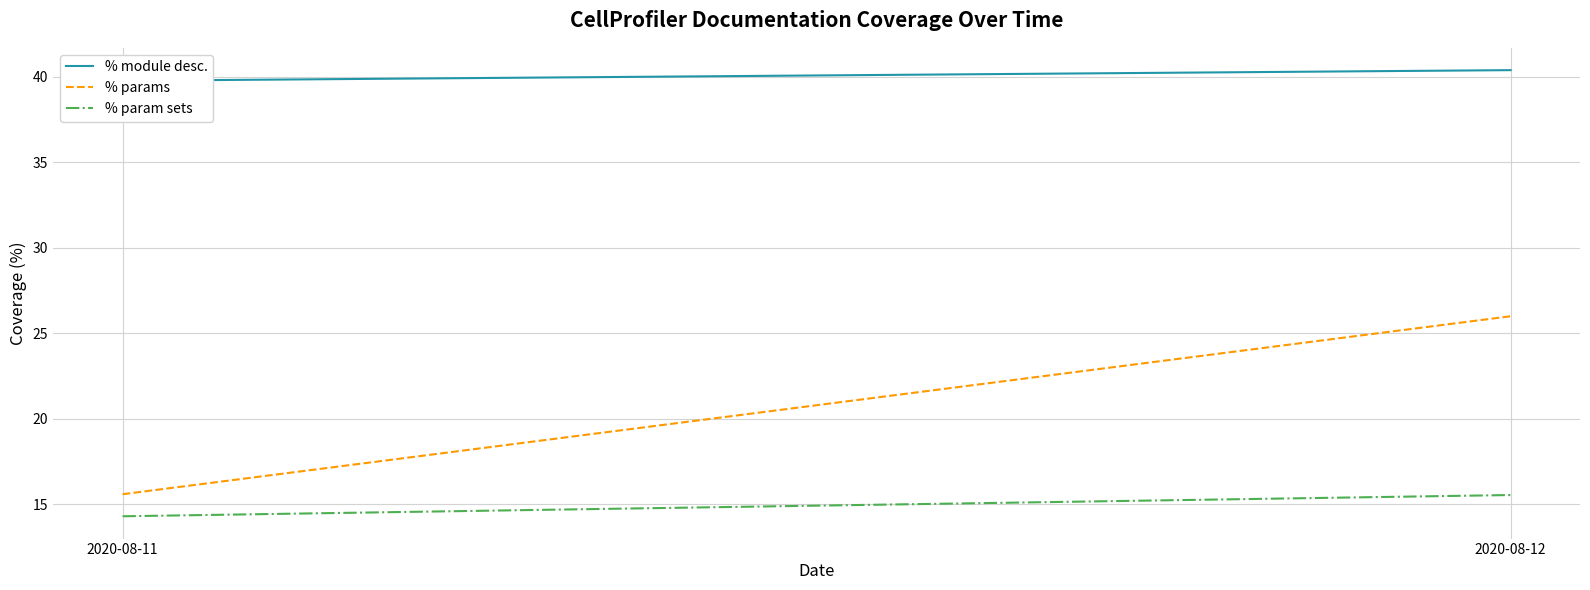

The value of % params at 2020-08-11 is 26.5. True or false?

False